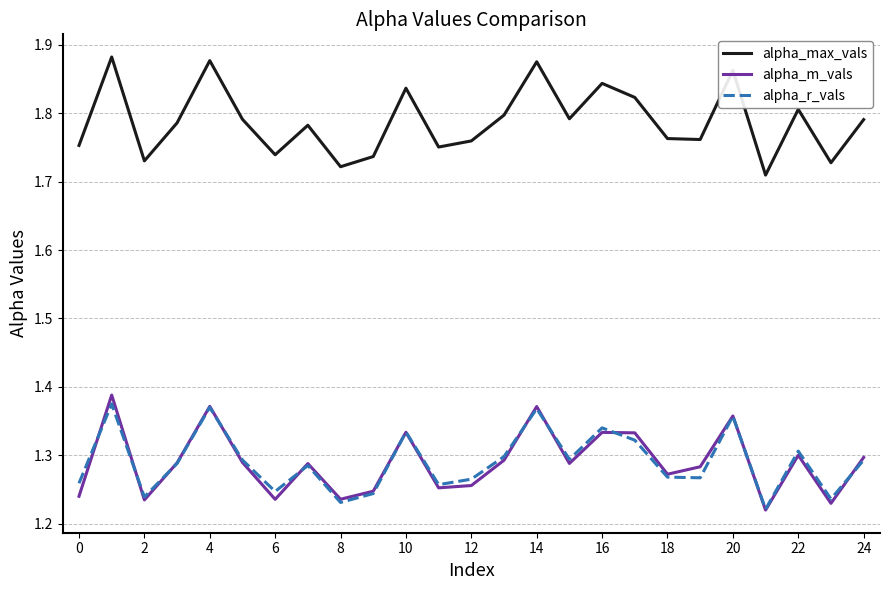

True or false: alpha_r_vals and alpha_max_vals intersect in this chart.

False